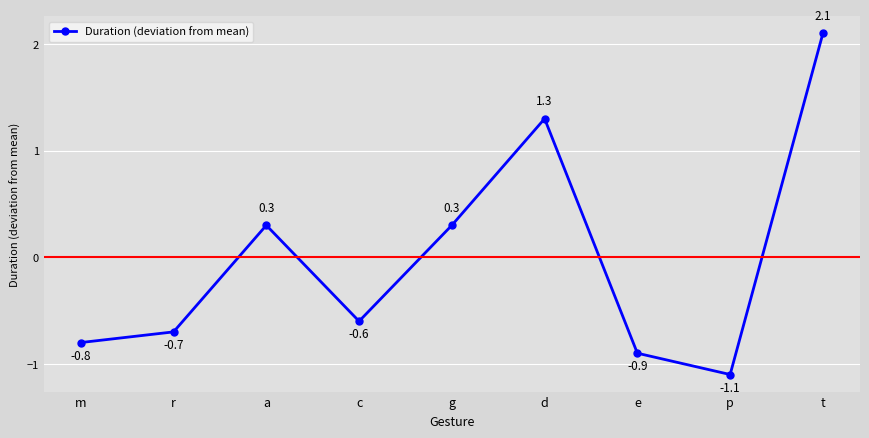

What is the greatest value displayed?

2.1